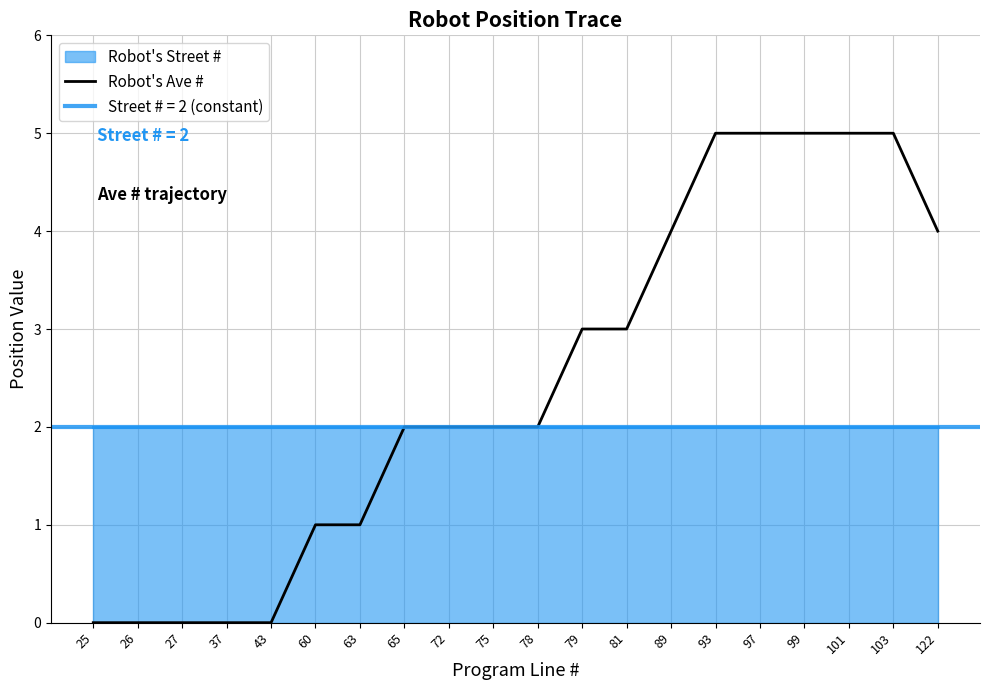

Is it true that the value at 60 is 1?

True